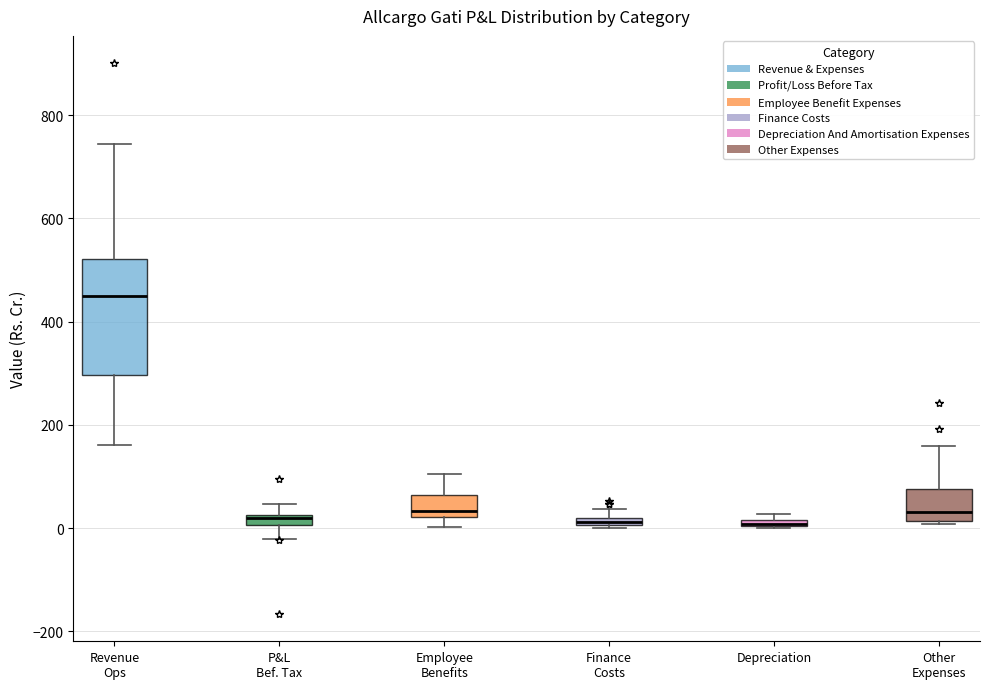

Which box is the tallest, from its lower edge to its upper edge?

Revenue Ops